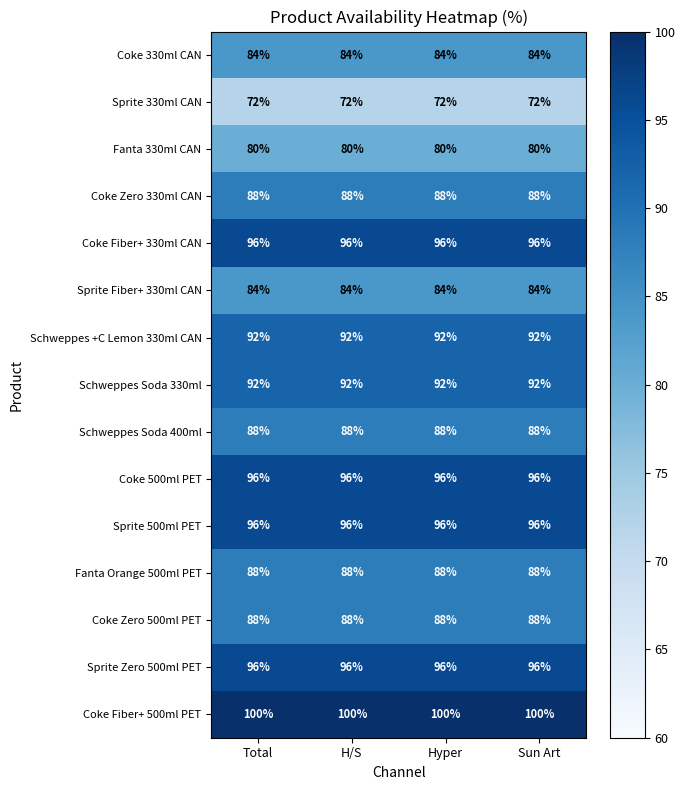

What is the spread (max minus min) of values at Sun Art?

28